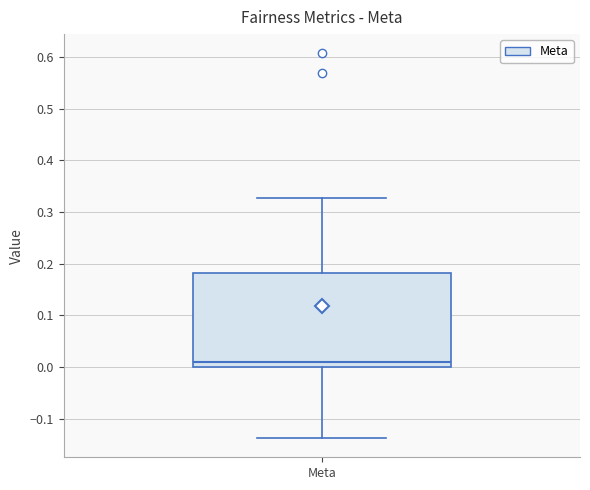

Where is the lower edge of the box for Meta on the y-axis? The values are not printed on the chart, so give them approximately, as read against the axis.

0.00